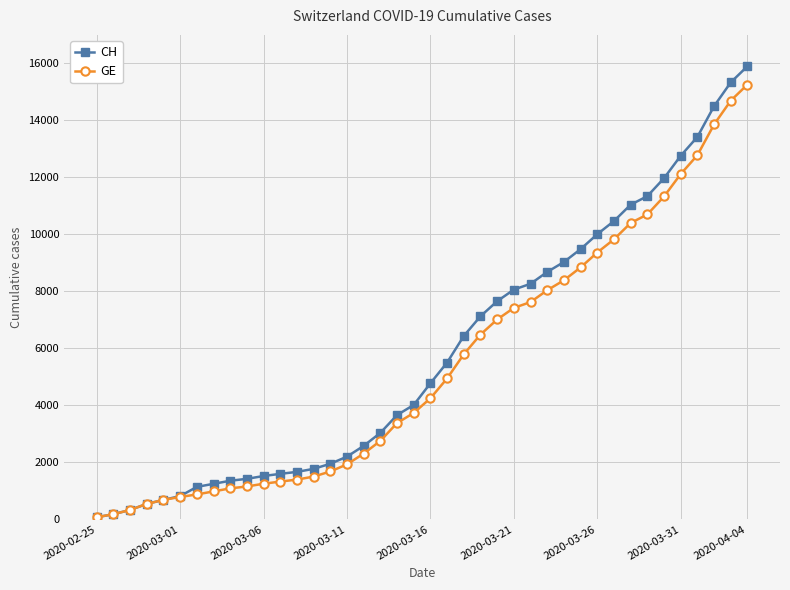

What is the maximum value shown in the chart?

15900